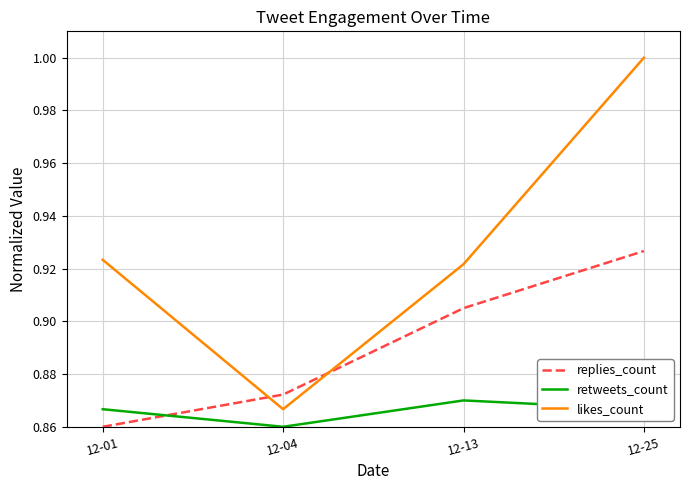

Is it true that likes_count equals 0.5 at 12-25?

False